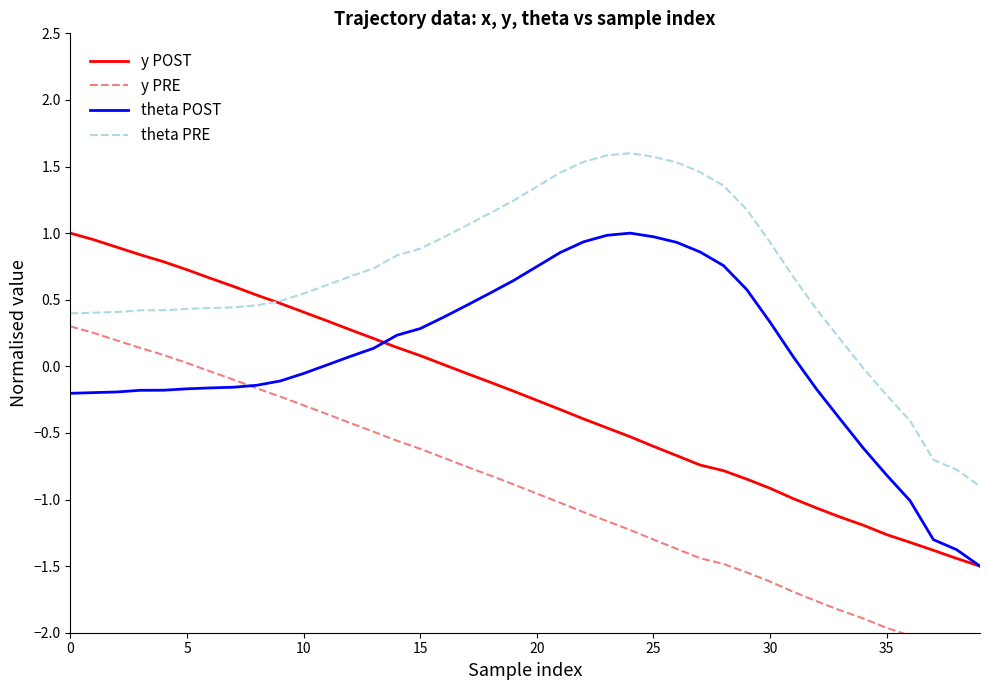

True or false: theta POST and theta PRE cross at least once.

False